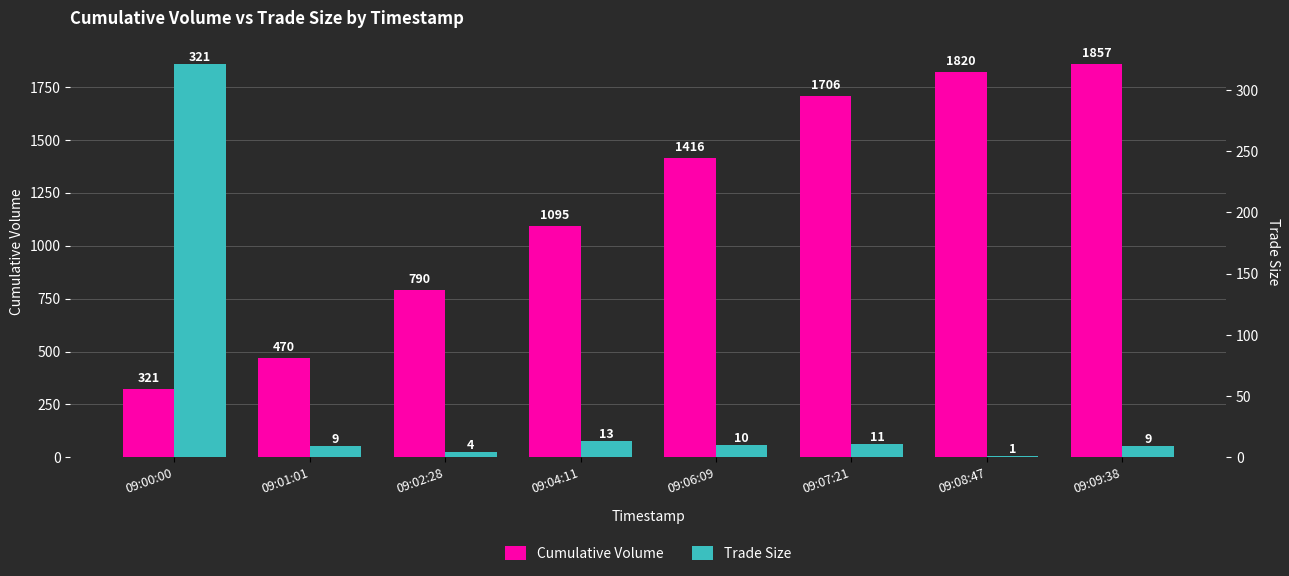

Which has a higher value, 09:00:00 or 09:08:47?

09:08:47